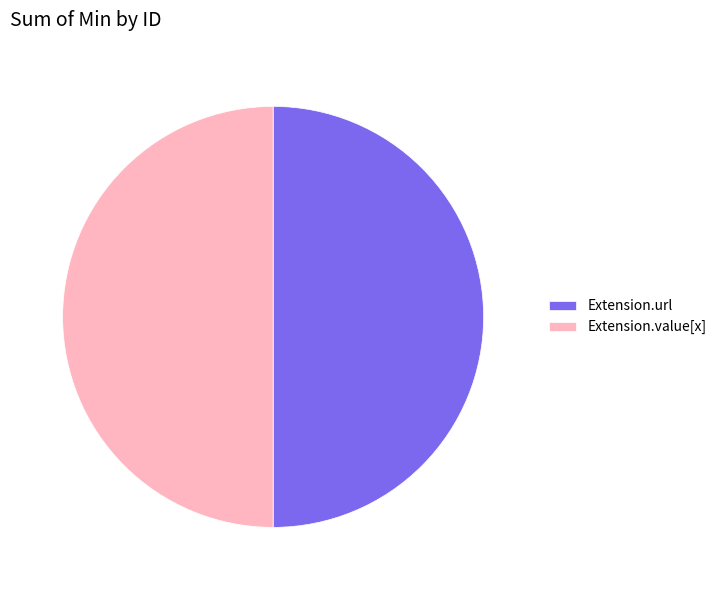

Do Extension.value[x] and Extension.url together represent more than half of the pie?

Yes